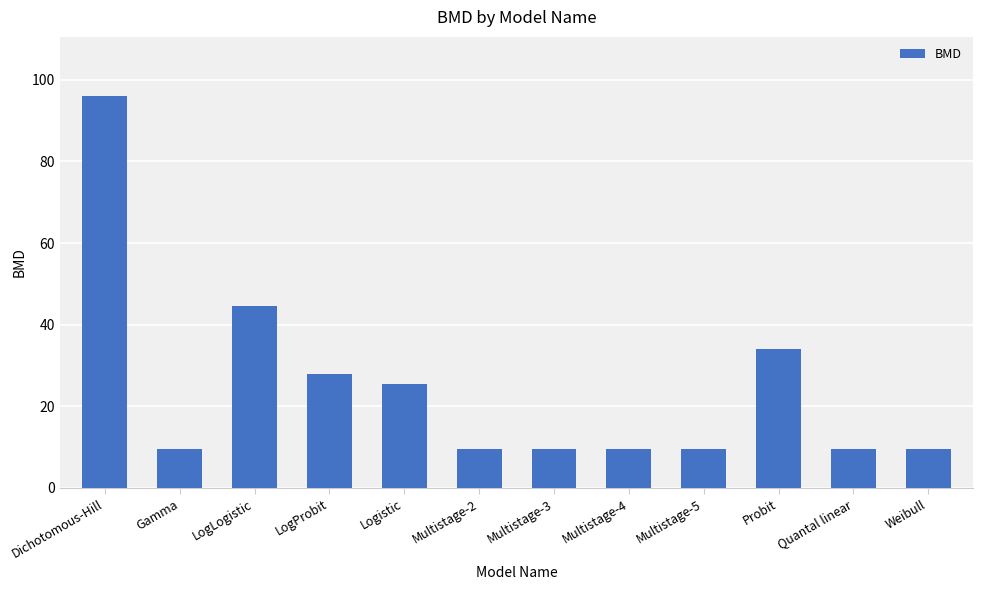

What is the change in value from Dichotomous-Hill to Quantal linear?

-86.7